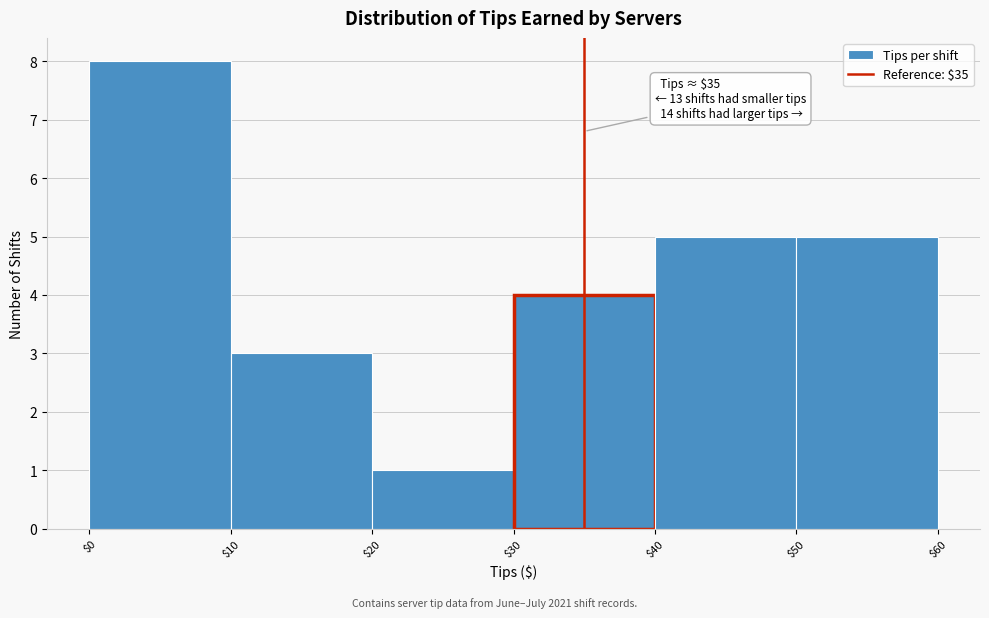

Which range on the x-axis has the tallest bar?

$0 to $10